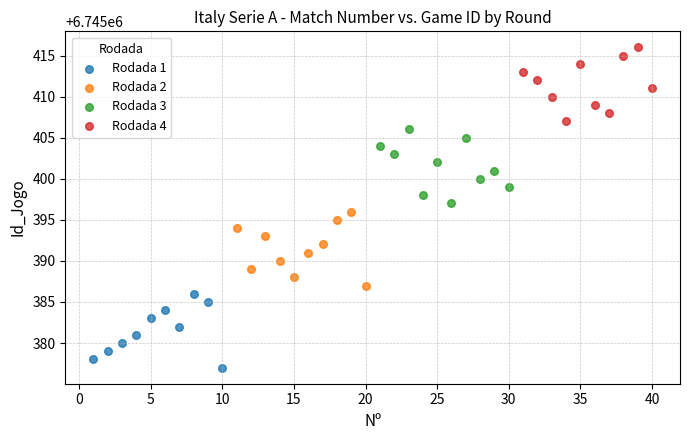

Which series contains the lowest Y value?

Rodada 1